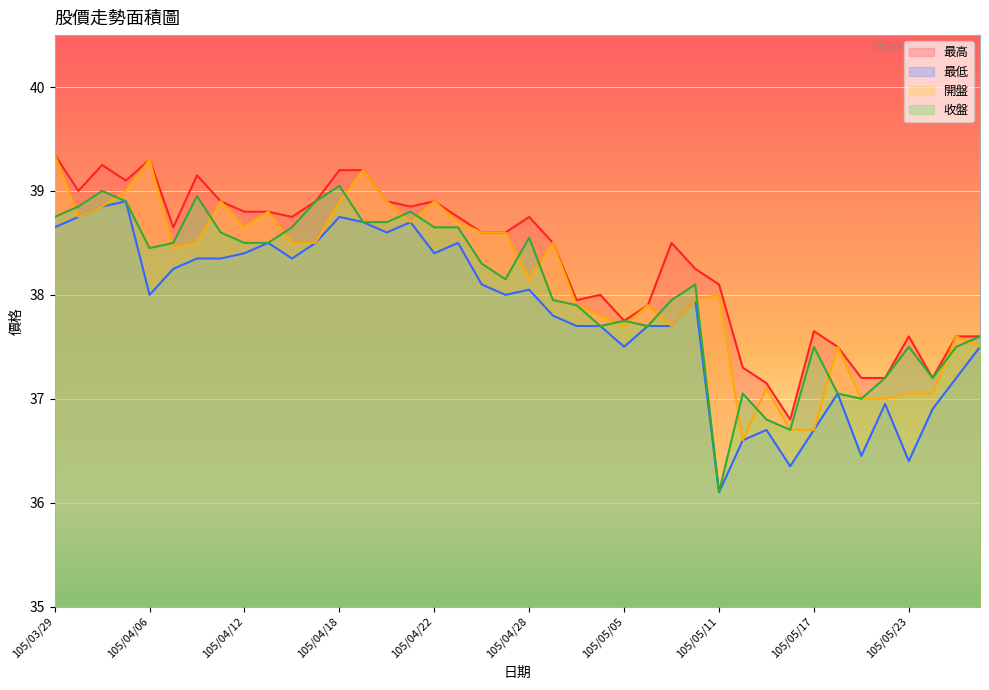

What is the difference between the maximum and minimum values in the 最低 series?

2.8